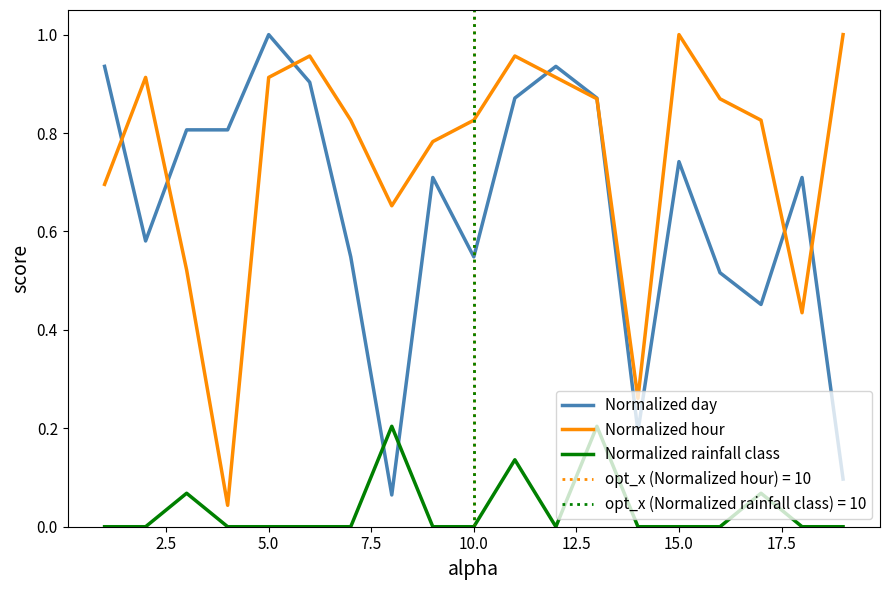

True or false: Normalized day has a value of 0.9 at 10.0.

False